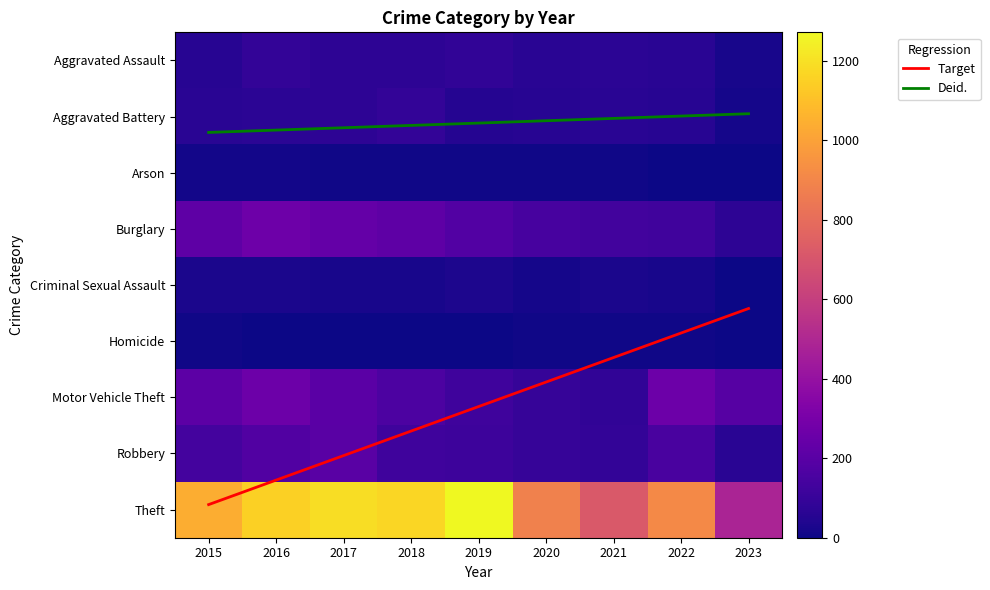

At how many categories does at least one series exceed 879?

7